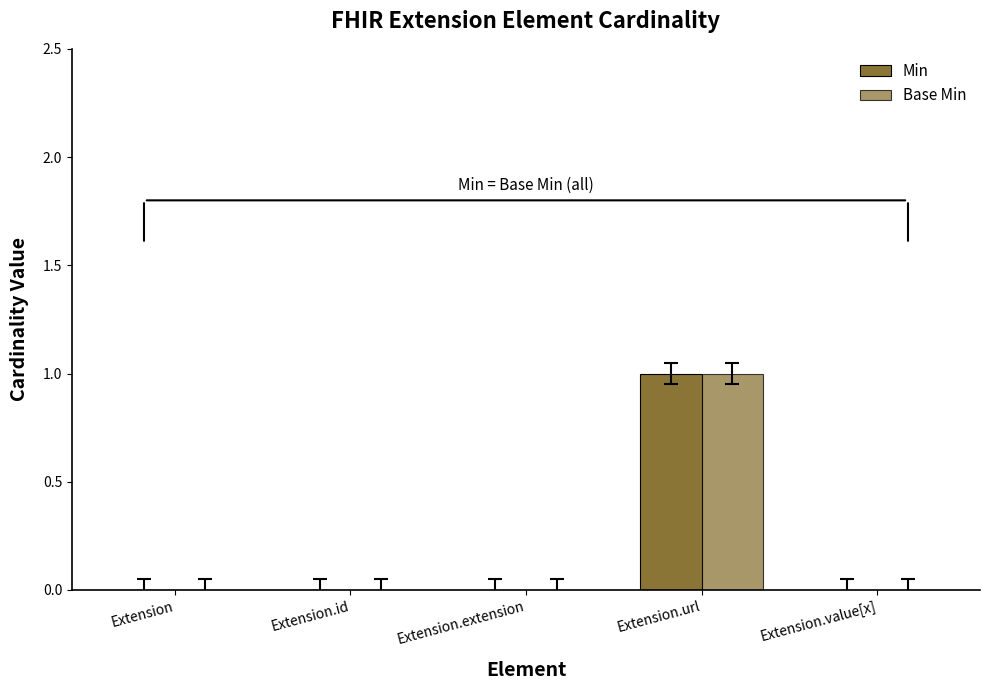

What is the difference between the maximum and minimum values in the Base Min series?

1